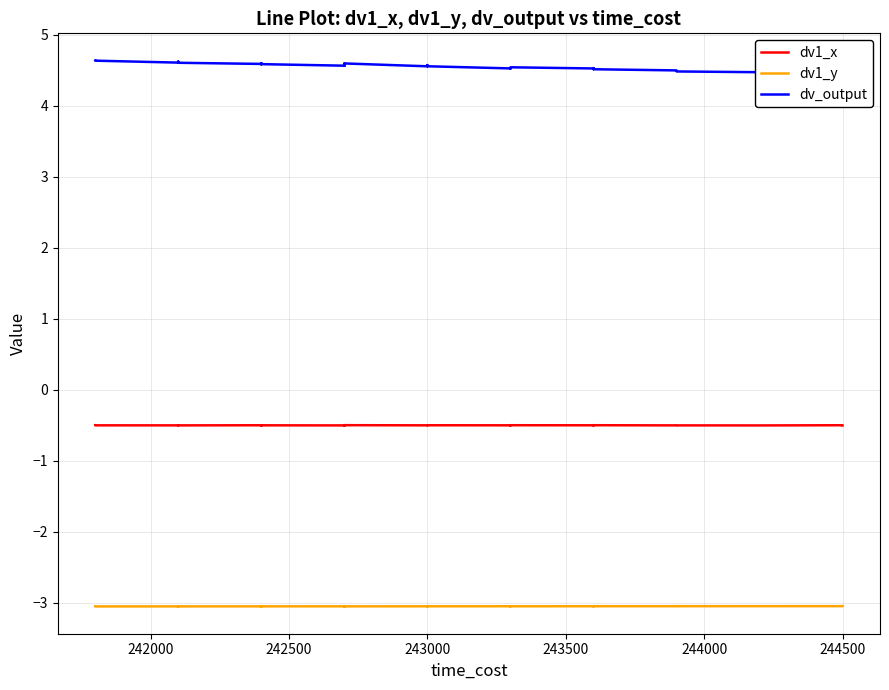

What is the total value across all series at 243000?

1.0